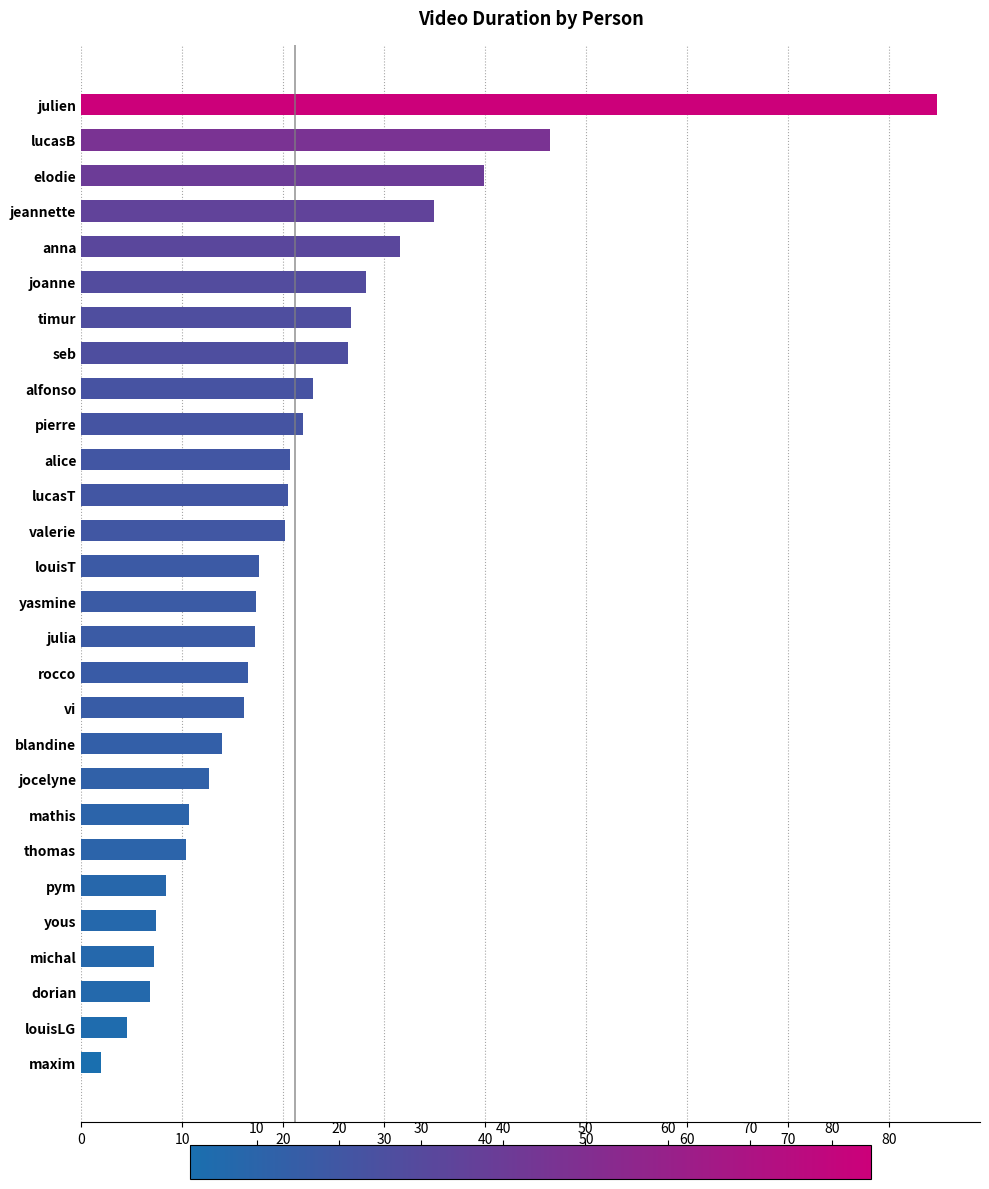

What is the value of the 8th bar from the top?

26.4